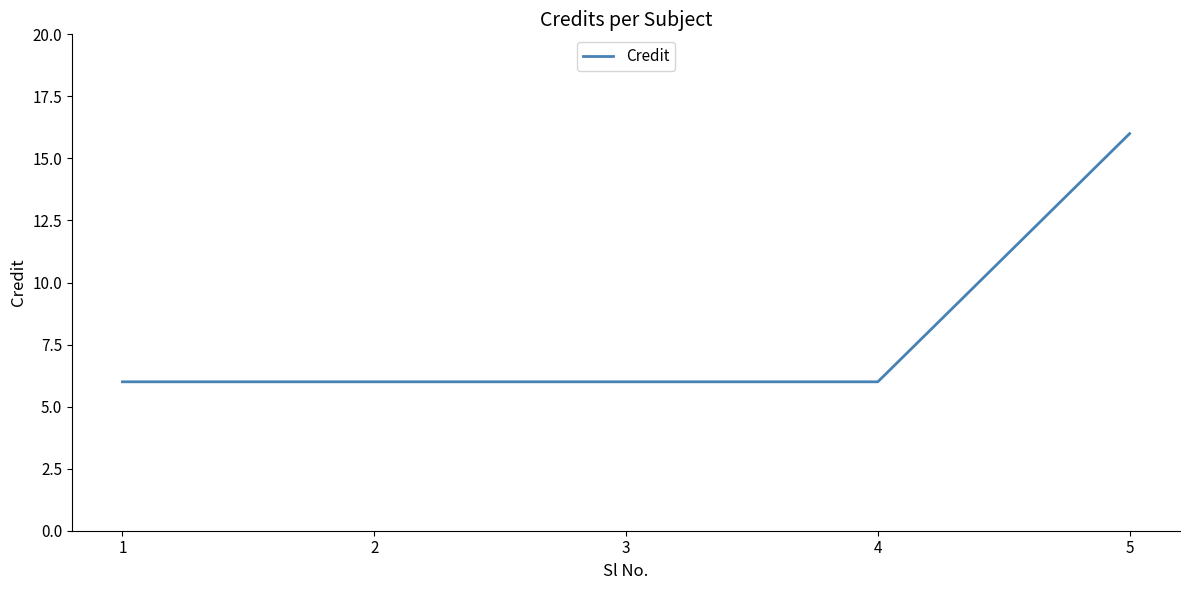

What is the maximum value shown in the chart?

16